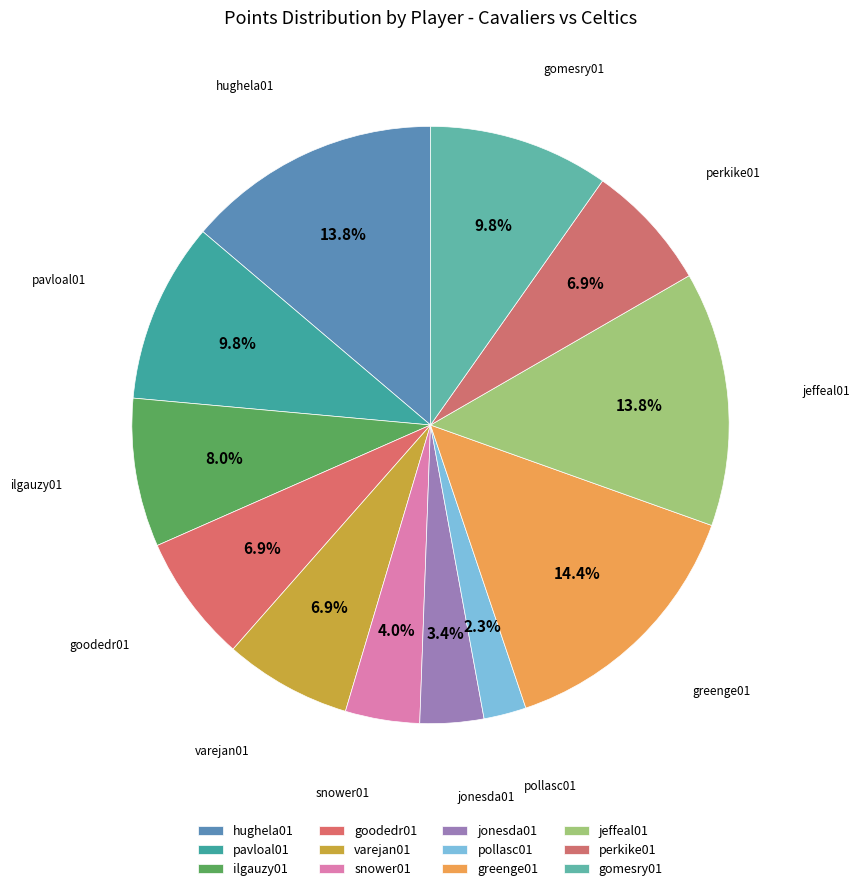

How many segments does this pie chart have?

12